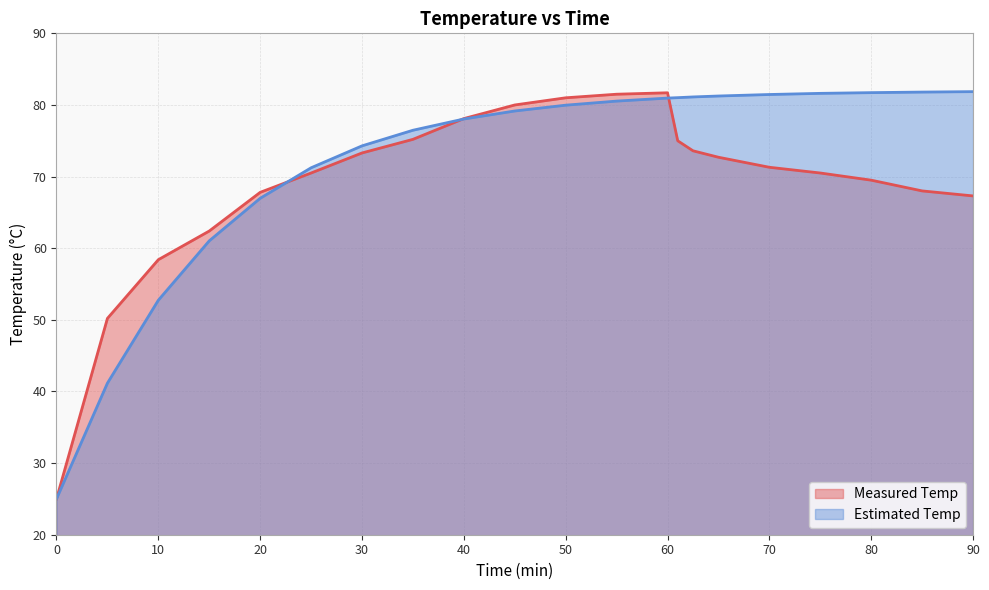

How many times do Measured Temp and Estimated Temp cross each other?

3